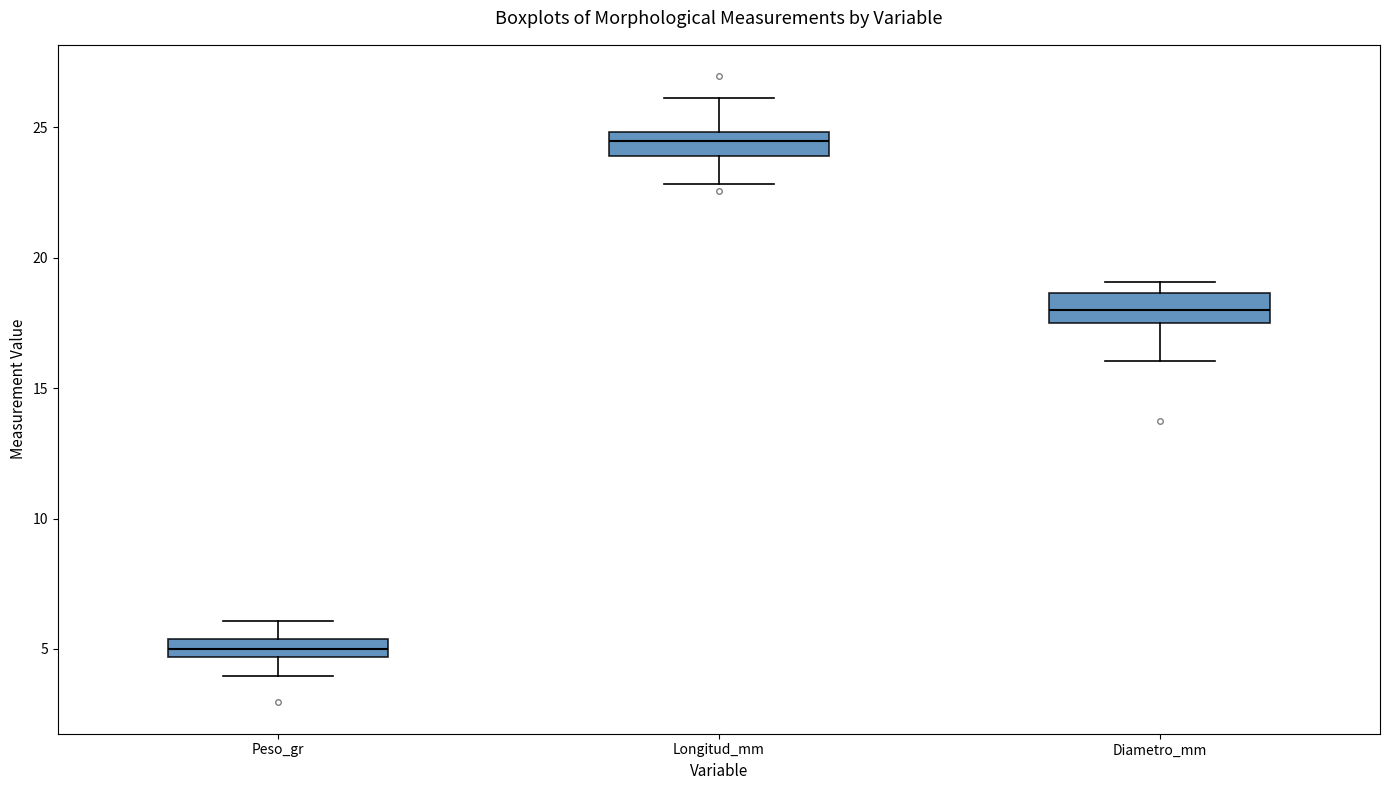

Where does the median line of the box for Longitud_mm sit on the y-axis? The values are not printed on the chart, so give them approximately, as read against the axis.

24.5